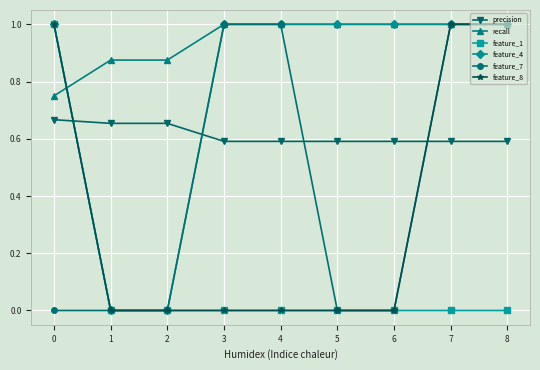

True or false: feature_4 has a value of -0.4 at 0.

False